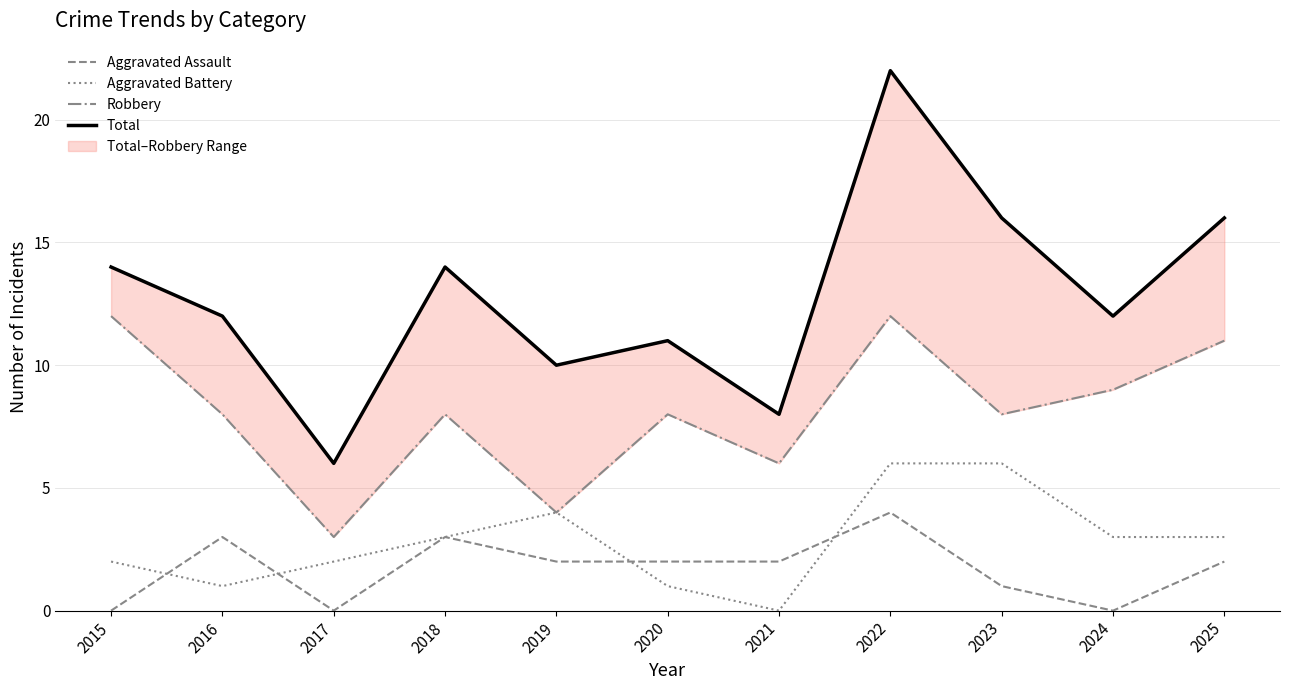

Which series changed the most between 2017 and 2022?

Total